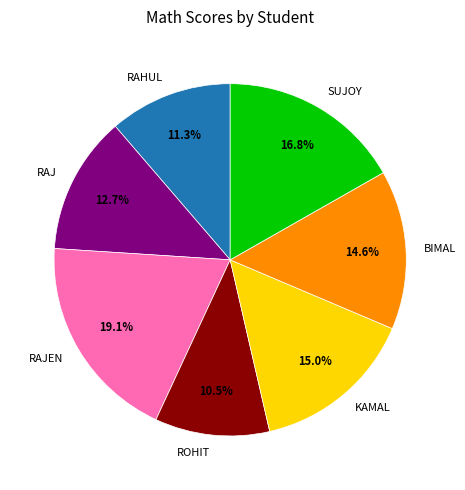

Count the number of slices in the pie.

7